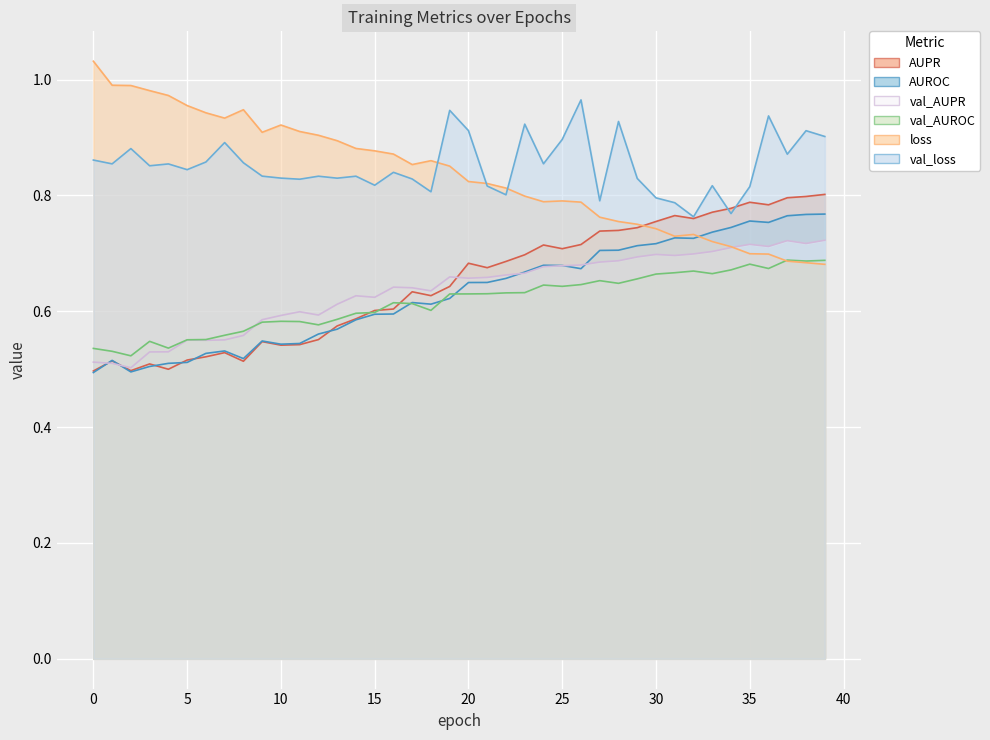

What is the value of the val_AUPR point at the 23rd from the left?

0.7